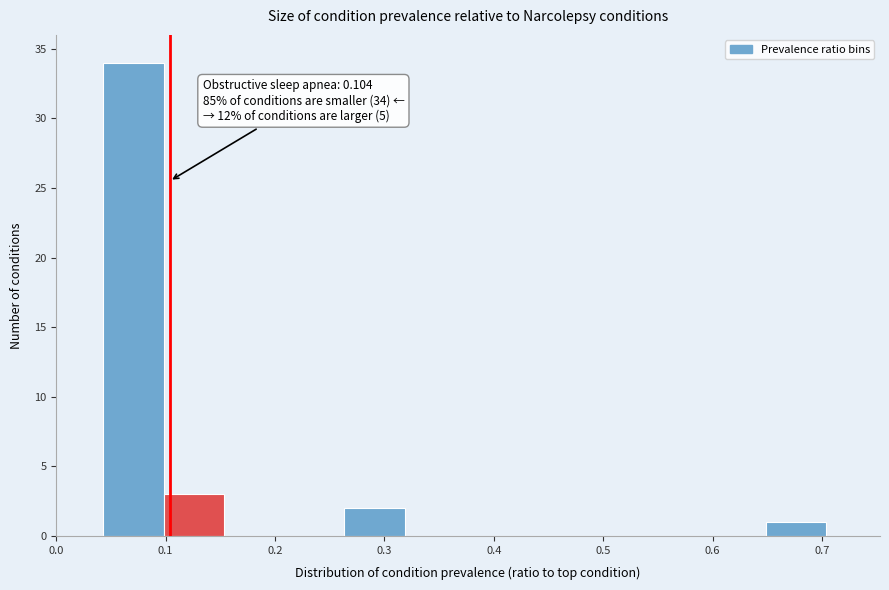

Which range on the x-axis has the tallest bar?

0.04 to 0.10